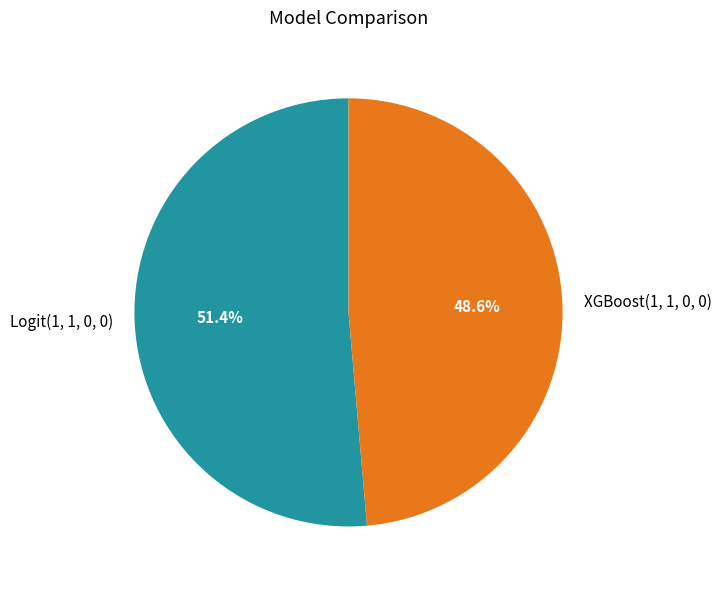

Is it true that XGBoost(1, 1, 0, 0) is 43% of the pie?

False